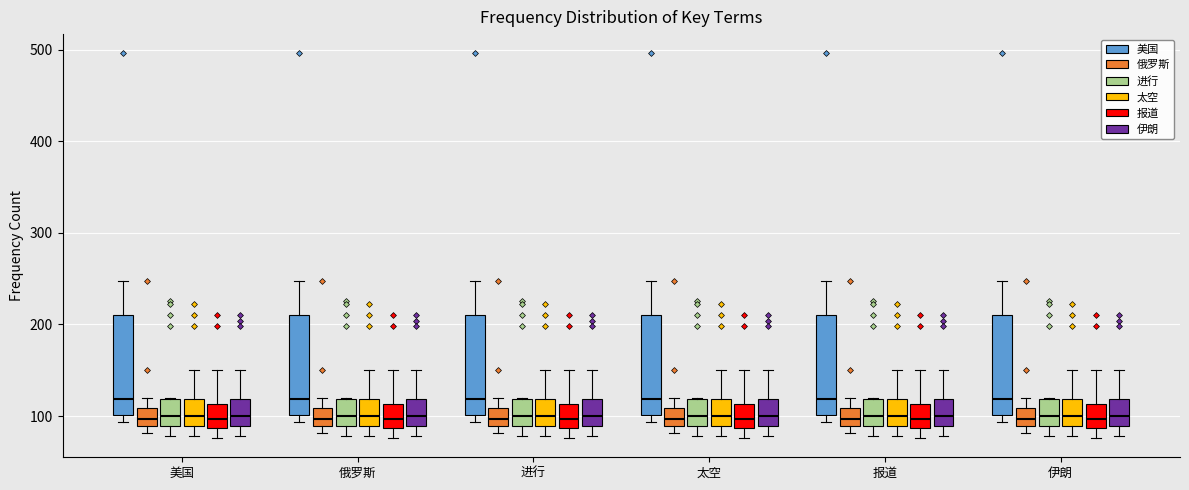

Reading left to right, transcribe this box plot: for each box, give where its median line is, the range the box spans, and where its two whiskers end, as read against the y-axis. The values are not printed on the chart, so give them approximately, as read against the axis.

美国 (美国): median 120, box 100 to 210, whiskers 90 to 250
美国 (俄罗斯): median 100, box 90 to 110, whiskers 80 to 120
美国 (进行): median 100, box 90 to 120, whiskers 80 to 120
美国 (太空): median 100, box 90 to 120, whiskers 80 to 150
美国 (报道): median 100, box 90 to 110, whiskers 80 to 150
美国 (伊朗): median 100, box 90 to 120, whiskers 80 to 150
俄罗斯 (美国): median 120, box 100 to 210, whiskers 90 to 250
俄罗斯 (俄罗斯): median 100, box 90 to 110, whiskers 80 to 120
俄罗斯 (进行): median 100, box 90 to 120, whiskers 80 to 120
俄罗斯 (太空): median 100, box 90 to 120, whiskers 80 to 150
俄罗斯 (报道): median 100, box 90 to 110, whiskers 80 to 150
俄罗斯 (伊朗): median 100, box 90 to 120, whiskers 80 to 150
进行 (美国): median 120, box 100 to 210, whiskers 90 to 250
进行 (俄罗斯): median 100, box 90 to 110, whiskers 80 to 120
进行 (进行): median 100, box 90 to 120, whiskers 80 to 120
进行 (太空): median 100, box 90 to 120, whiskers 80 to 150
进行 (报道): median 100, box 90 to 110, whiskers 80 to 150
进行 (伊朗): median 100, box 90 to 120, whiskers 80 to 150
太空 (美国): median 120, box 100 to 210, whiskers 90 to 250
太空 (俄罗斯): median 100, box 90 to 110, whiskers 80 to 120
太空 (进行): median 100, box 90 to 120, whiskers 80 to 120
太空 (太空): median 100, box 90 to 120, whiskers 80 to 150
太空 (报道): median 100, box 90 to 110, whiskers 80 to 150
太空 (伊朗): median 100, box 90 to 120, whiskers 80 to 150
报道 (美国): median 120, box 100 to 210, whiskers 90 to 250
报道 (俄罗斯): median 100, box 90 to 110, whiskers 80 to 120
报道 (进行): median 100, box 90 to 120, whiskers 80 to 120
报道 (太空): median 100, box 90 to 120, whiskers 80 to 150
报道 (报道): median 100, box 90 to 110, whiskers 80 to 150
报道 (伊朗): median 100, box 90 to 120, whiskers 80 to 150
伊朗 (美国): median 120, box 100 to 210, whiskers 90 to 250
伊朗 (俄罗斯): median 100, box 90 to 110, whiskers 80 to 120
伊朗 (进行): median 100, box 90 to 120, whiskers 80 to 120
伊朗 (太空): median 100, box 90 to 120, whiskers 80 to 150
伊朗 (报道): median 100, box 90 to 110, whiskers 80 to 150
伊朗 (伊朗): median 100, box 90 to 120, whiskers 80 to 150